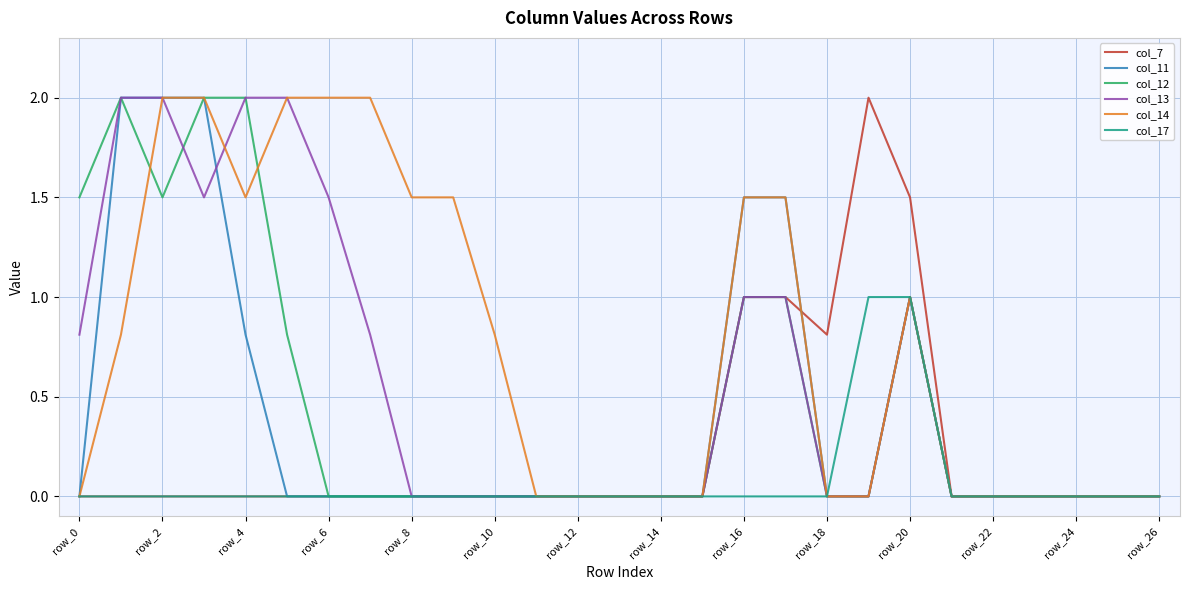

What is the greatest value displayed?

2.0